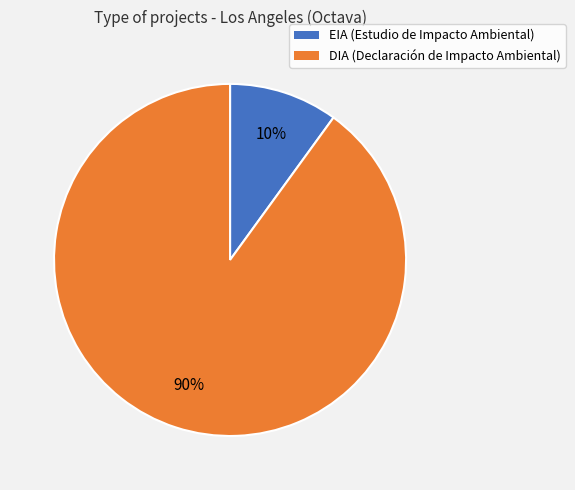

Which has a higher value, EIA or DIA?

DIA